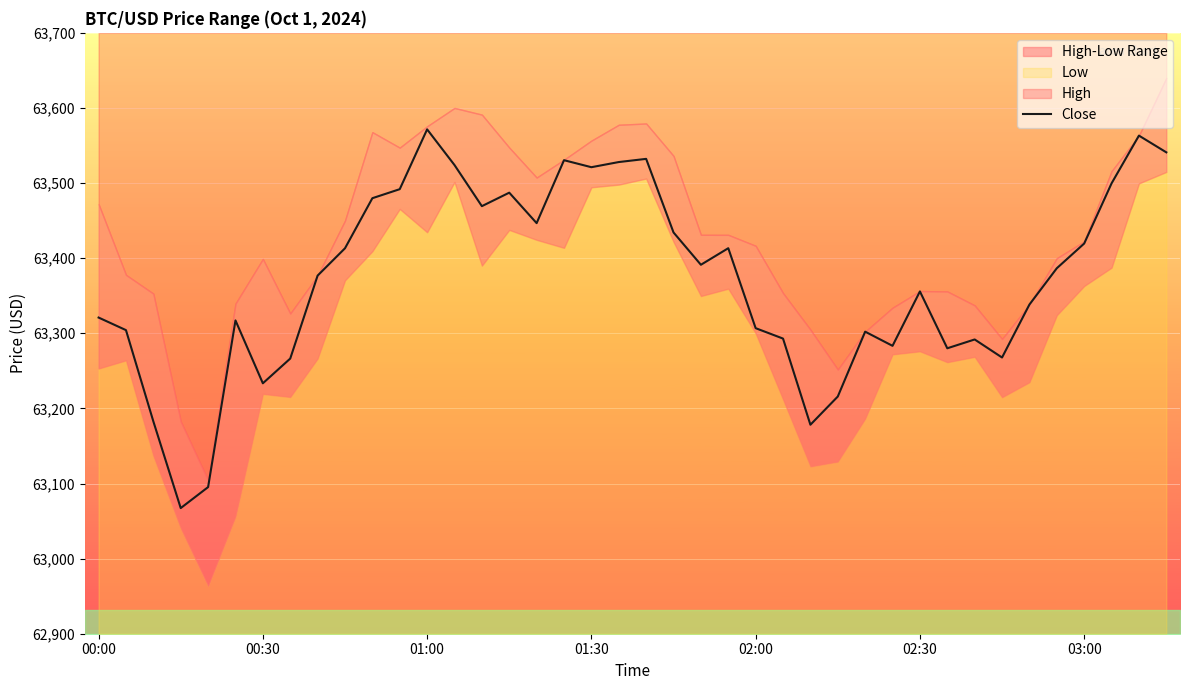

Is it true that Close equals 63306.8 at 02:00?

True